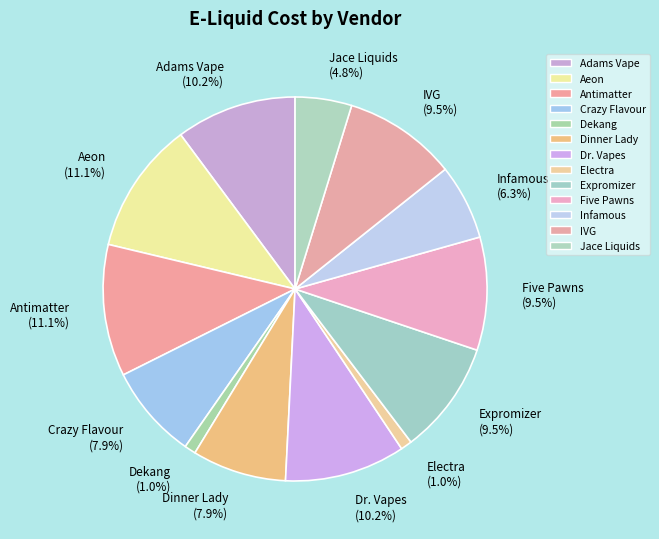

How many segments does this pie chart have?

13